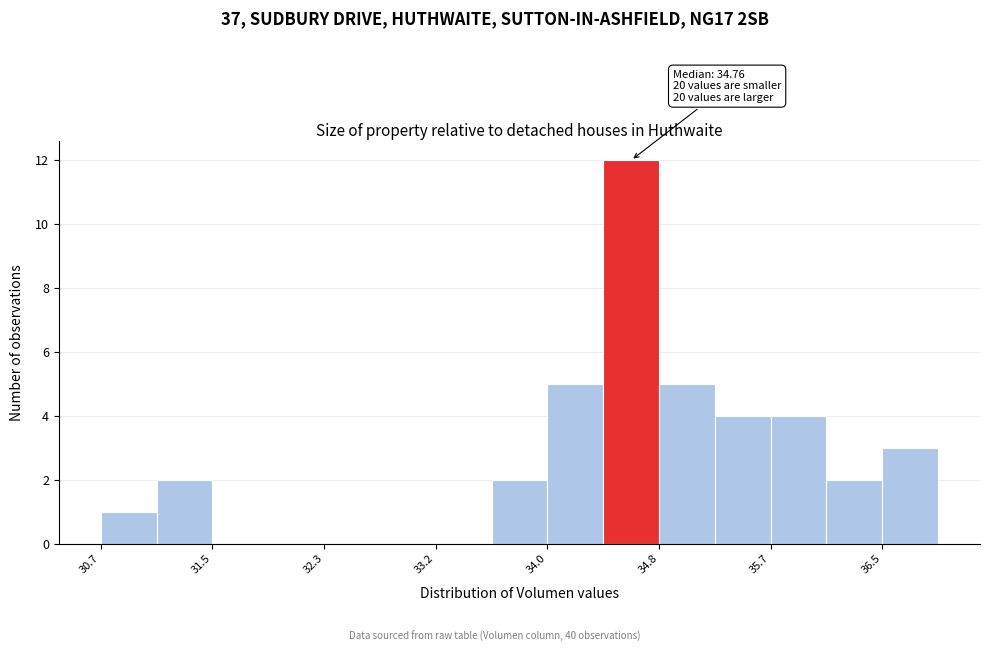

Over which range of the x-axis is the bar tallest?

34.4 to 34.8